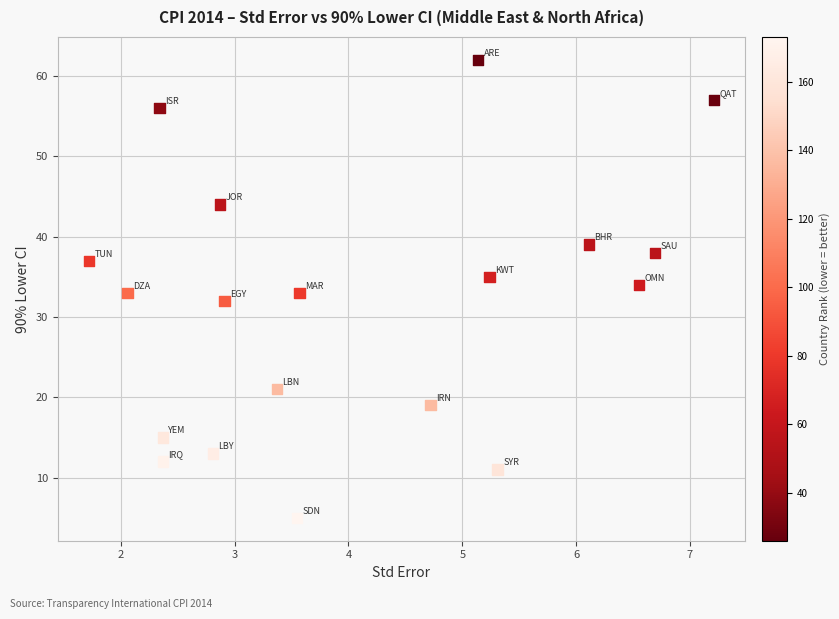

What is the range of Y values (max minus min)?

57